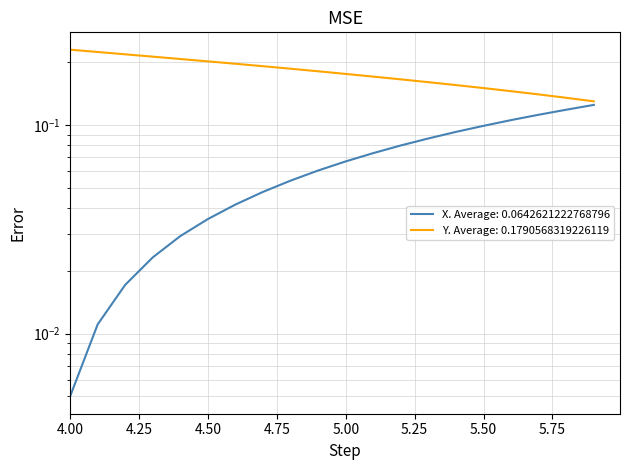

Which series has the largest total across all categories?

Y